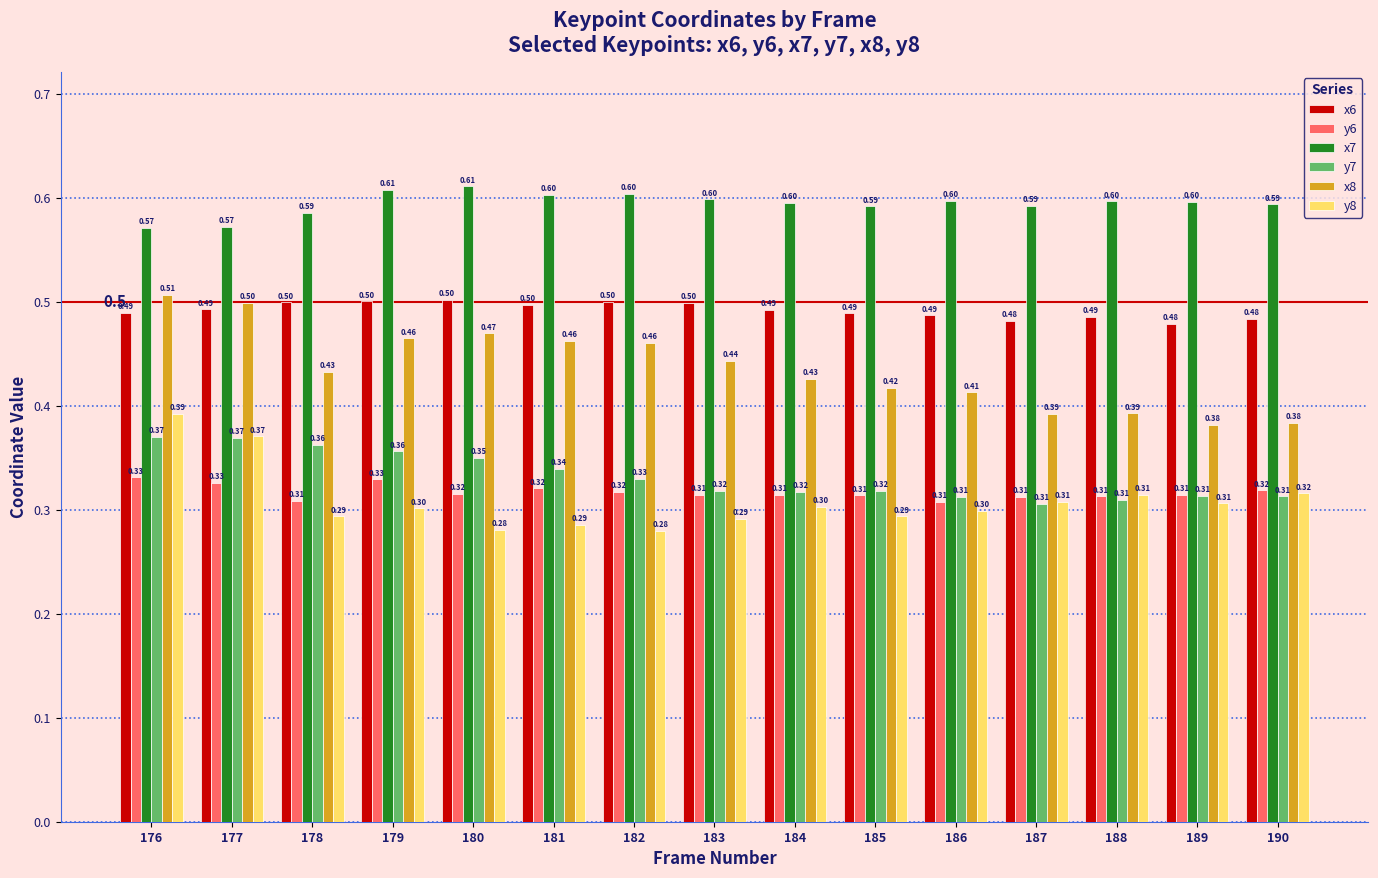

Between 179 and 181, which series saw the biggest shift?

y7